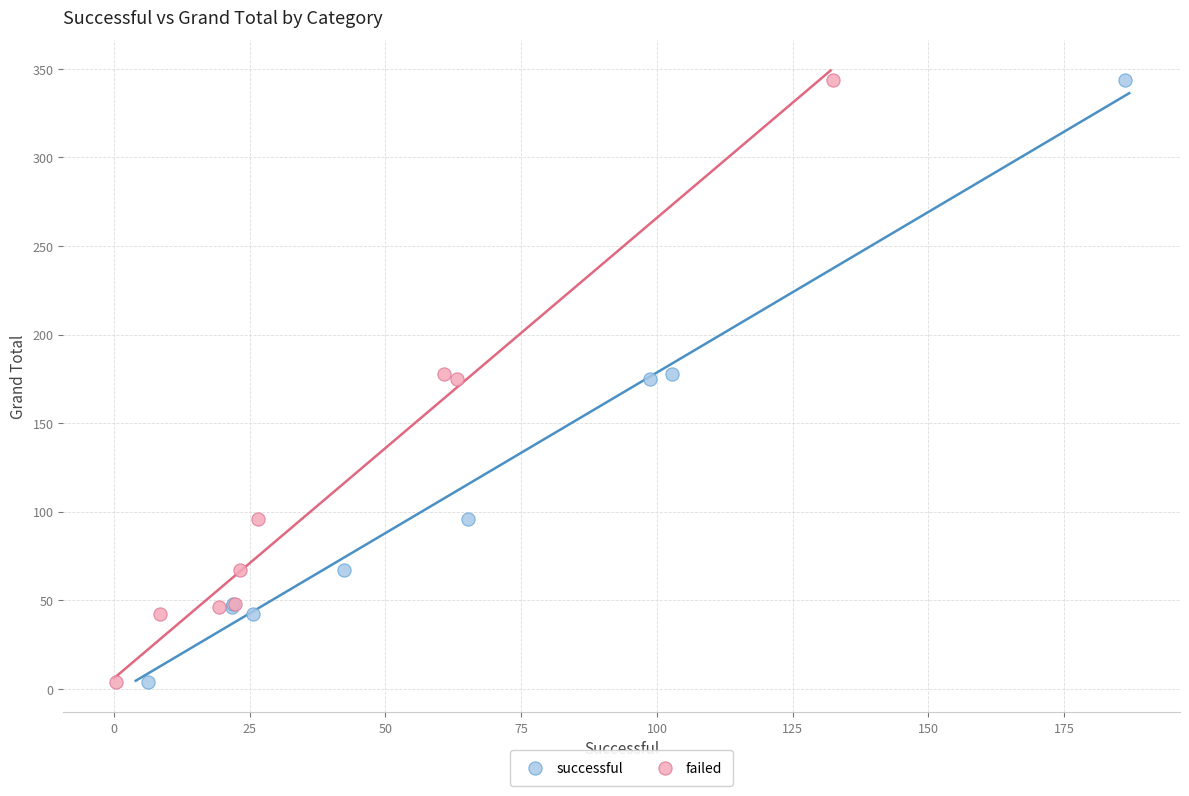

What are all the series names shown in the legend?

successful, failed